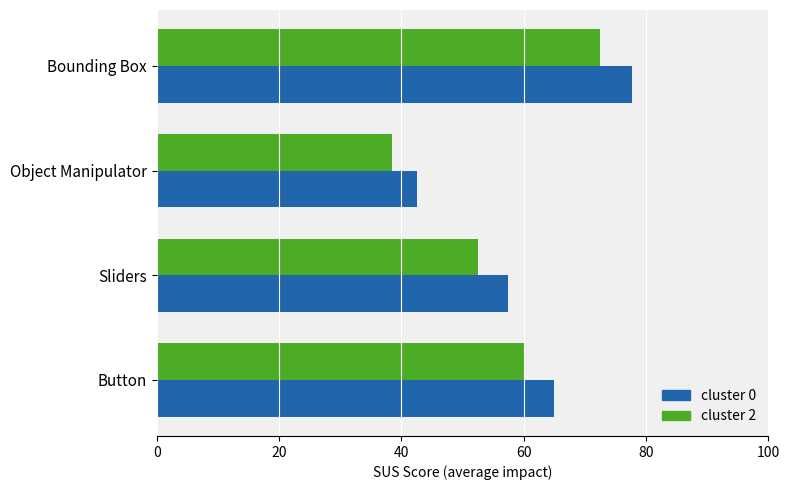

Which series has the largest range (max minus min)?

cluster 0